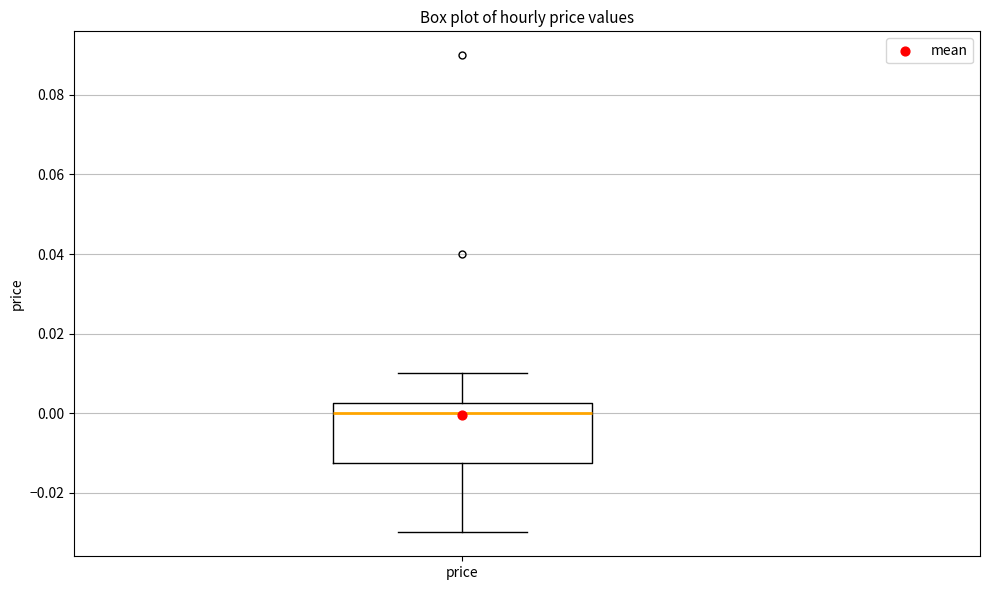

Read this box plot against the y-axis: the position of the median line, the range covered by the box, and the ends of both whiskers. The values are not printed on the chart, so give them approximately, as read against the axis.

median 0.000, box -0.012 to 0.002, whiskers -0.030 to 0.010